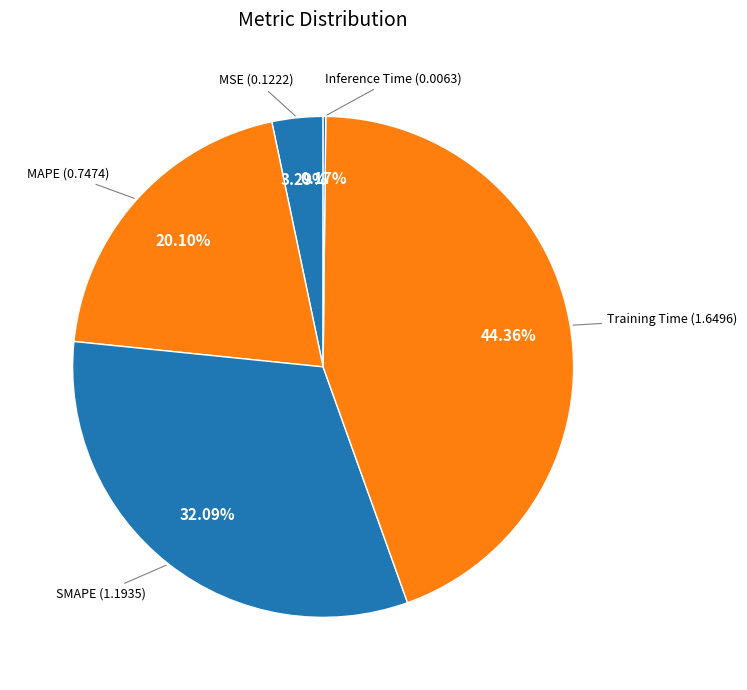

True or false: SMAPE accounts for 42% of the total.

False